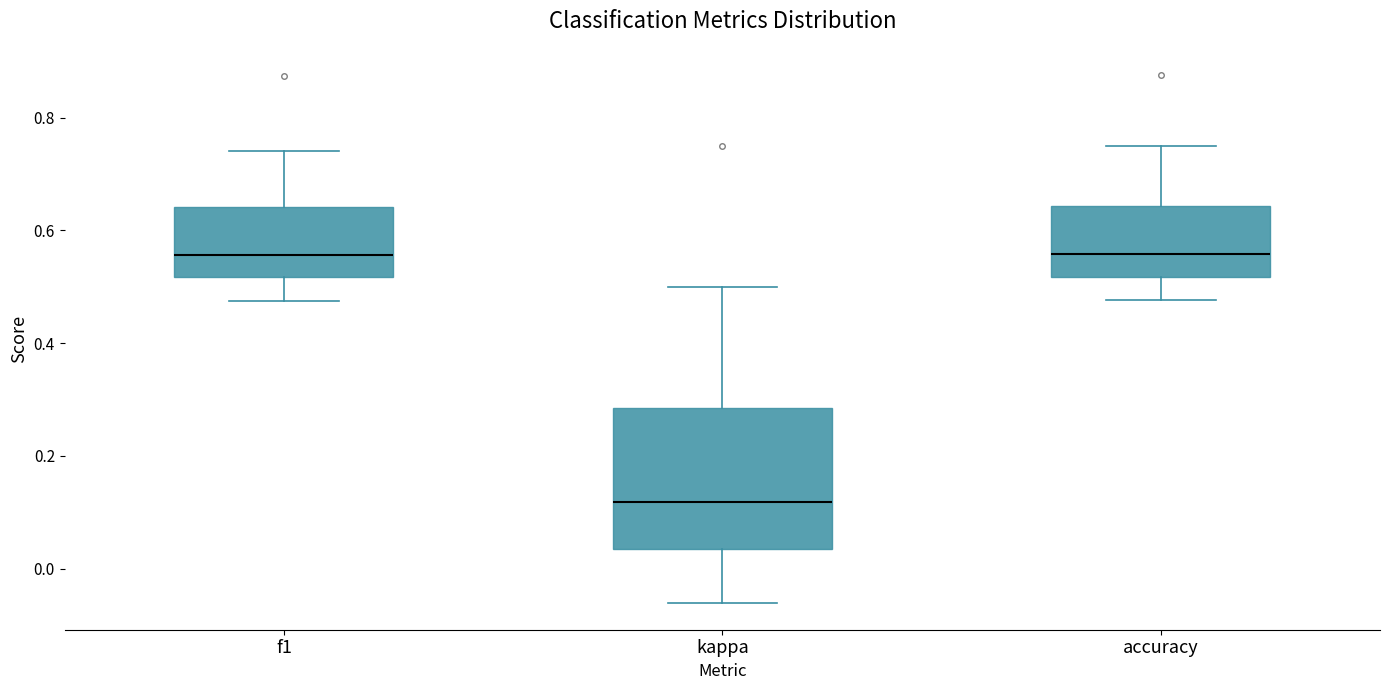

Comparing the boxes themselves (not the whiskers), which one is the tallest?

kappa